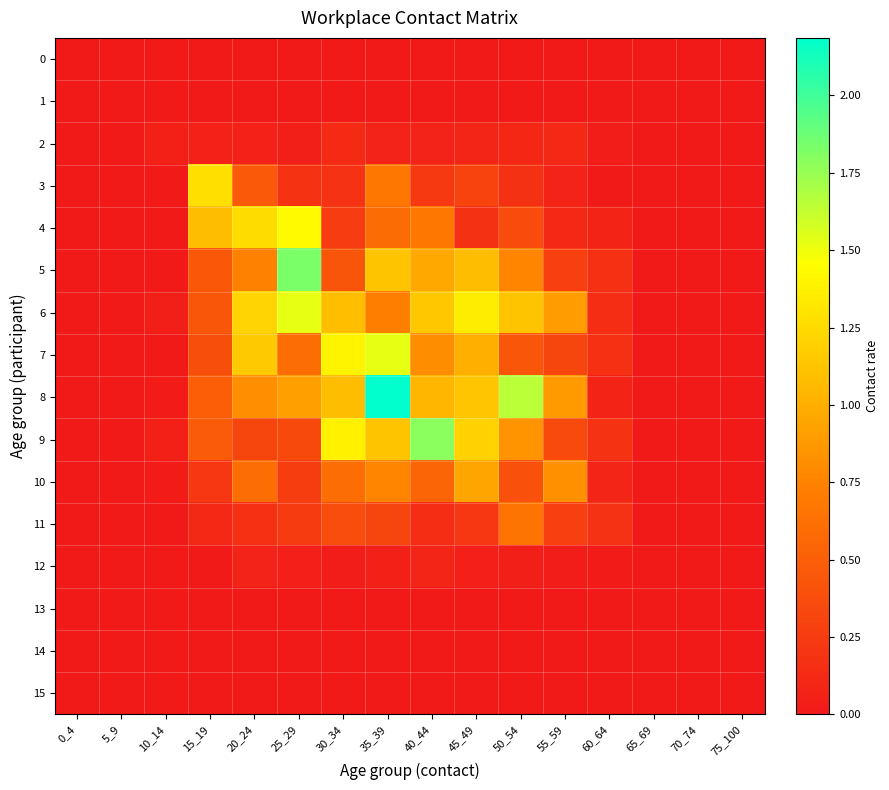

Which series has the largest total across all categories?

8